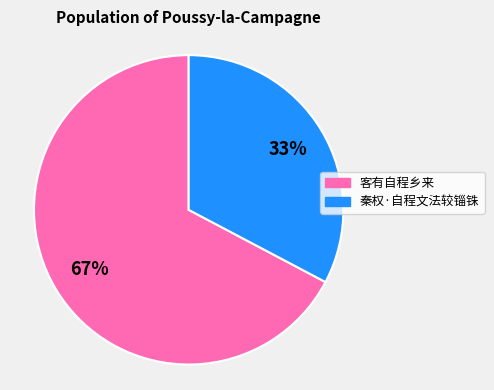

Rank the categories by value from lowest to highest.

秦权·自程文法较锱铢, 客有自程乡来